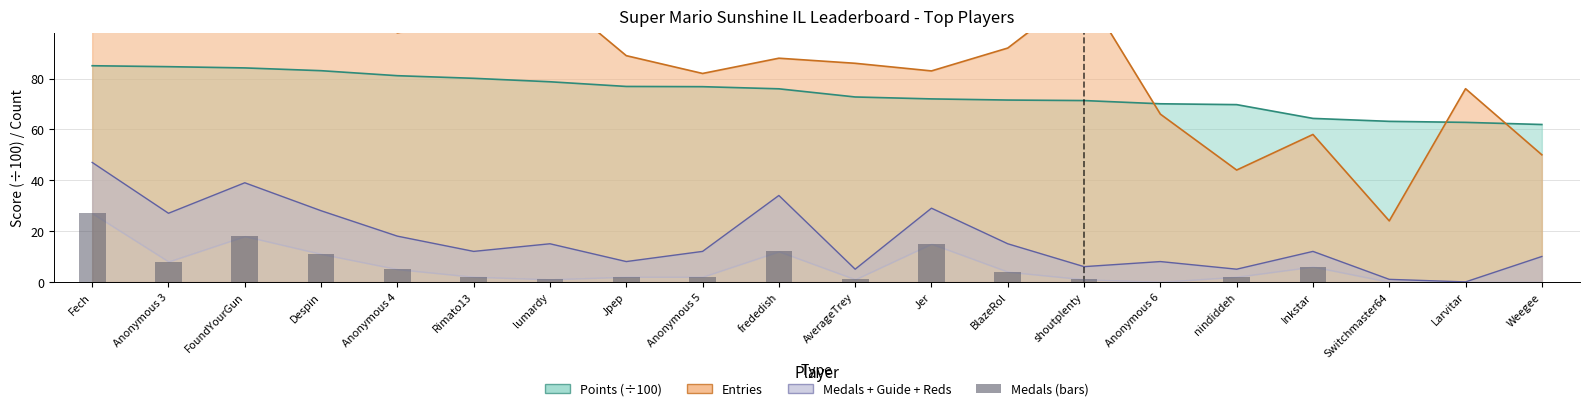

What is the value of the 11th bar from the left?

1